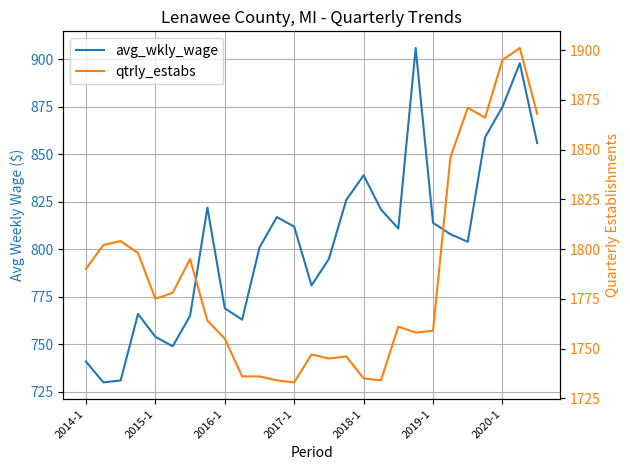

At how many categories does at least one series exceed 934?

27